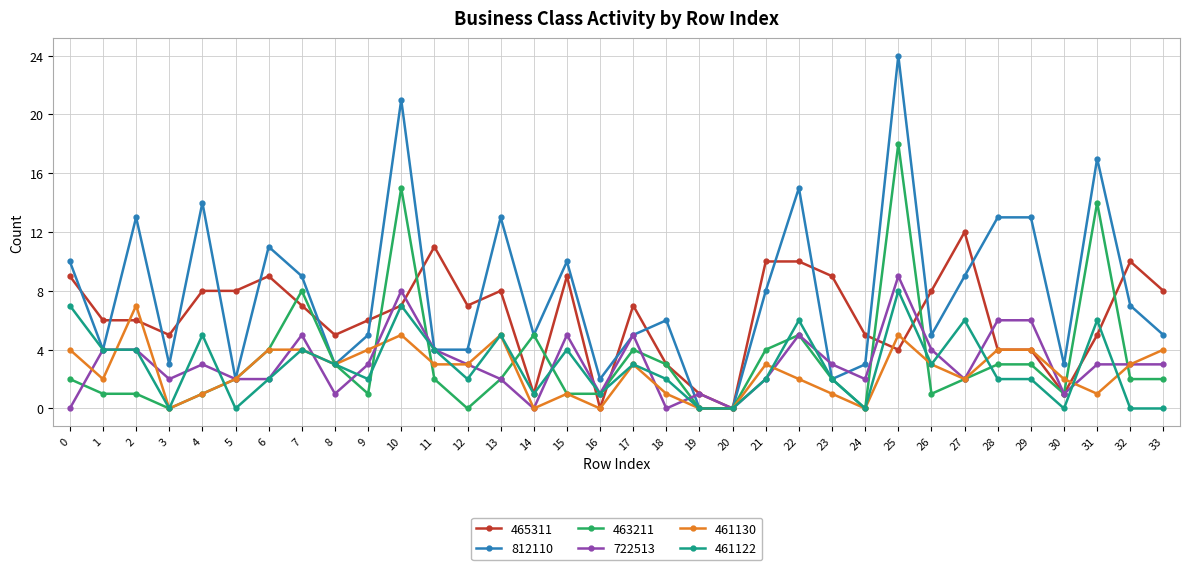

True or false: 722513 has more than 2 interior local peaks.

True